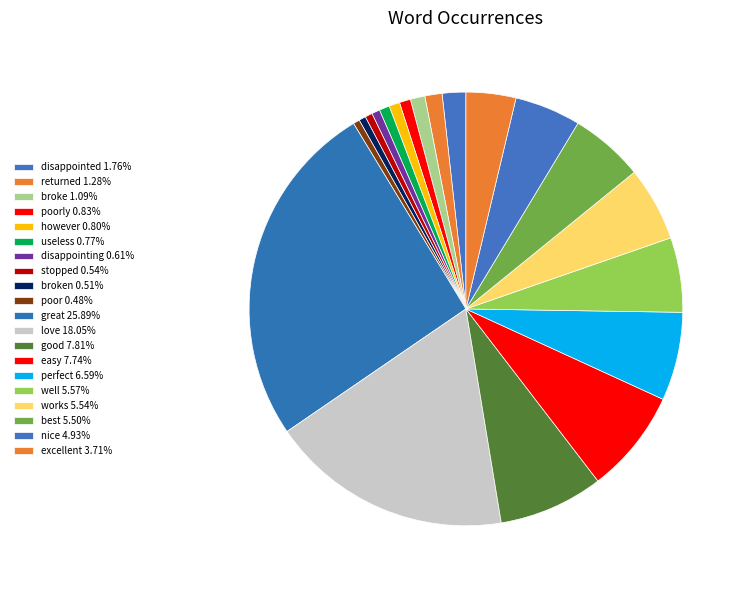

Which category has the smallest portion of the pie?

poor